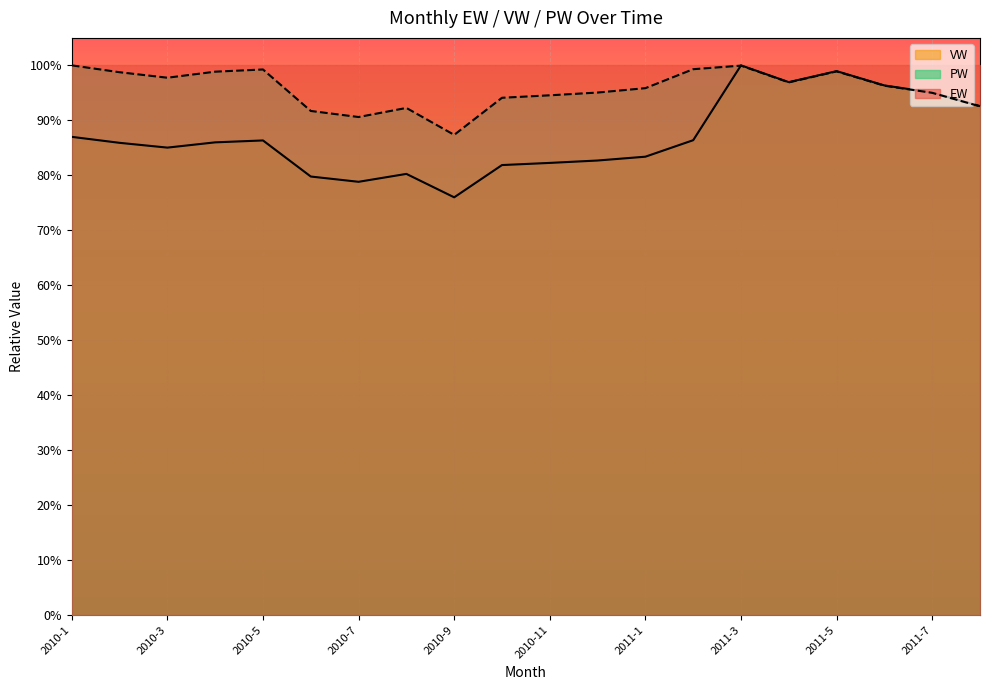

Which series has the largest total across all categories?

EW